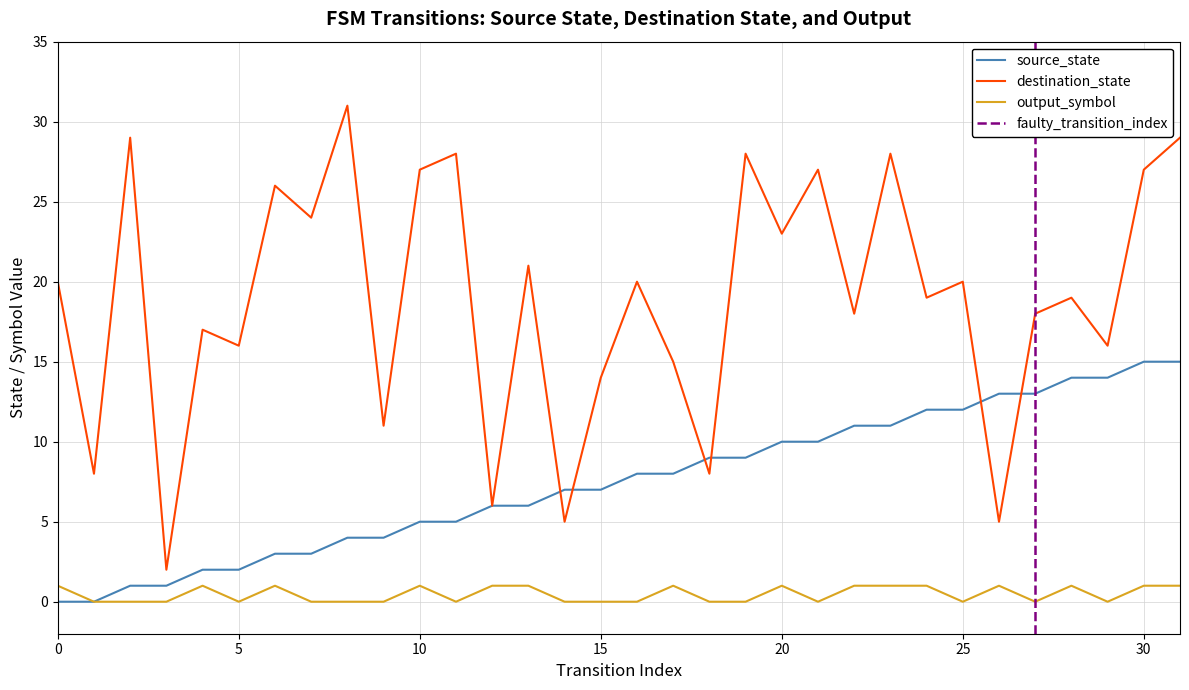

The value of source_state at 25 is 5. True or false?

False